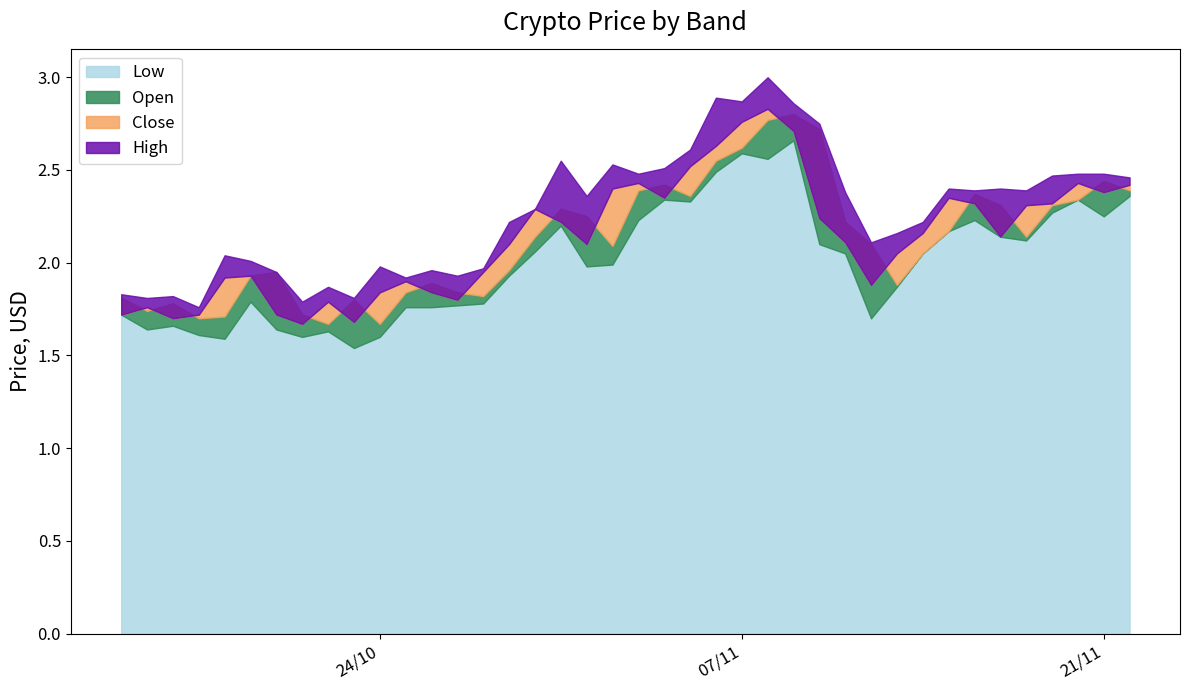

At which label does High reach its peak?

08/11/2017